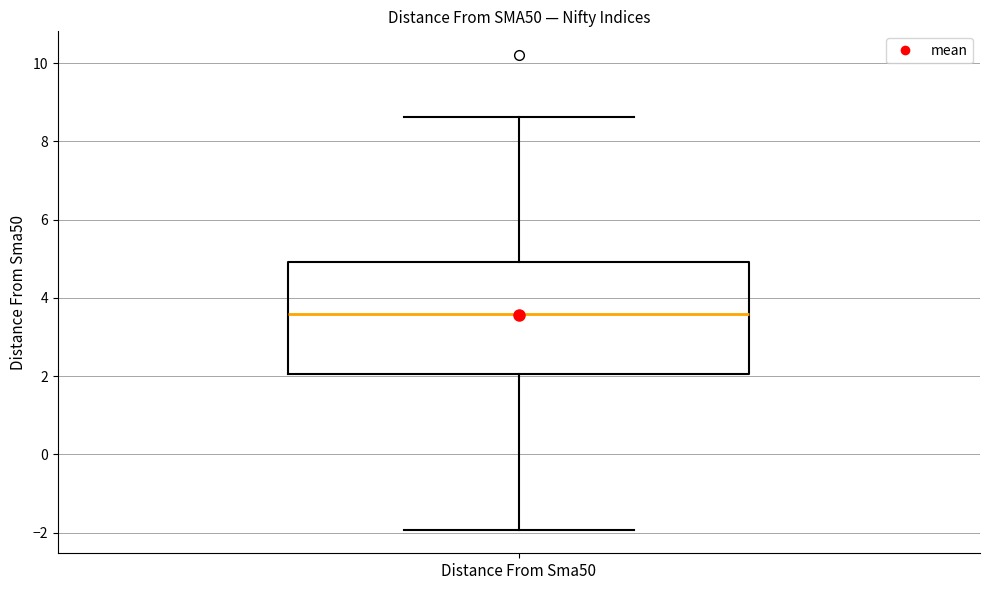

Where is the lower edge of the box for Distance From Sma50 on the y-axis? The values are not printed on the chart, so give them approximately, as read against the axis.

2.0